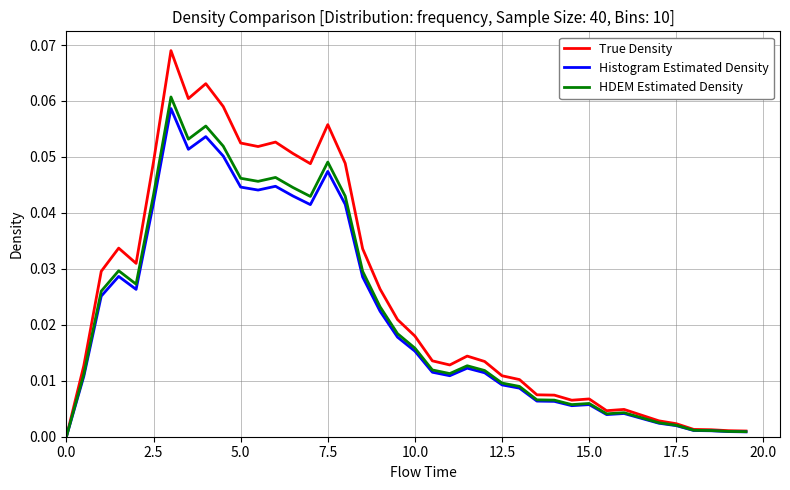

Which series has the widest spread of values?

True Density